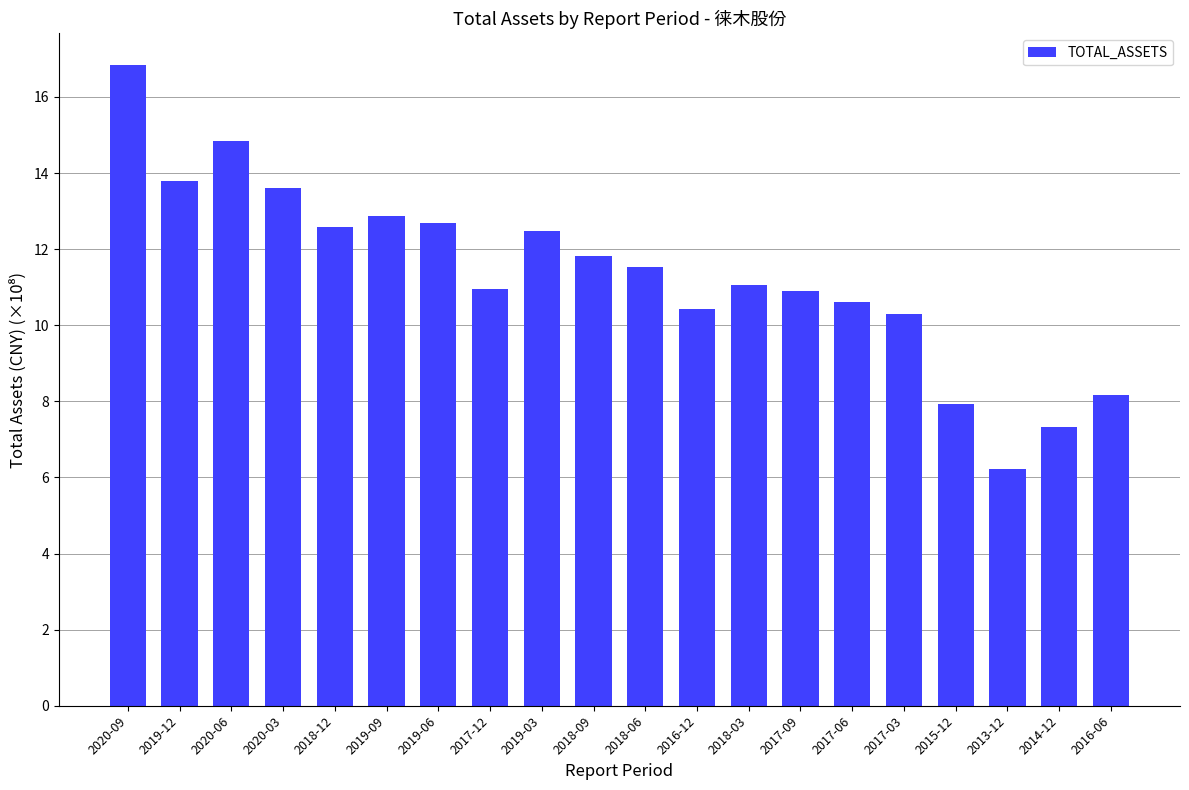

How many categories are shown in the chart?

20